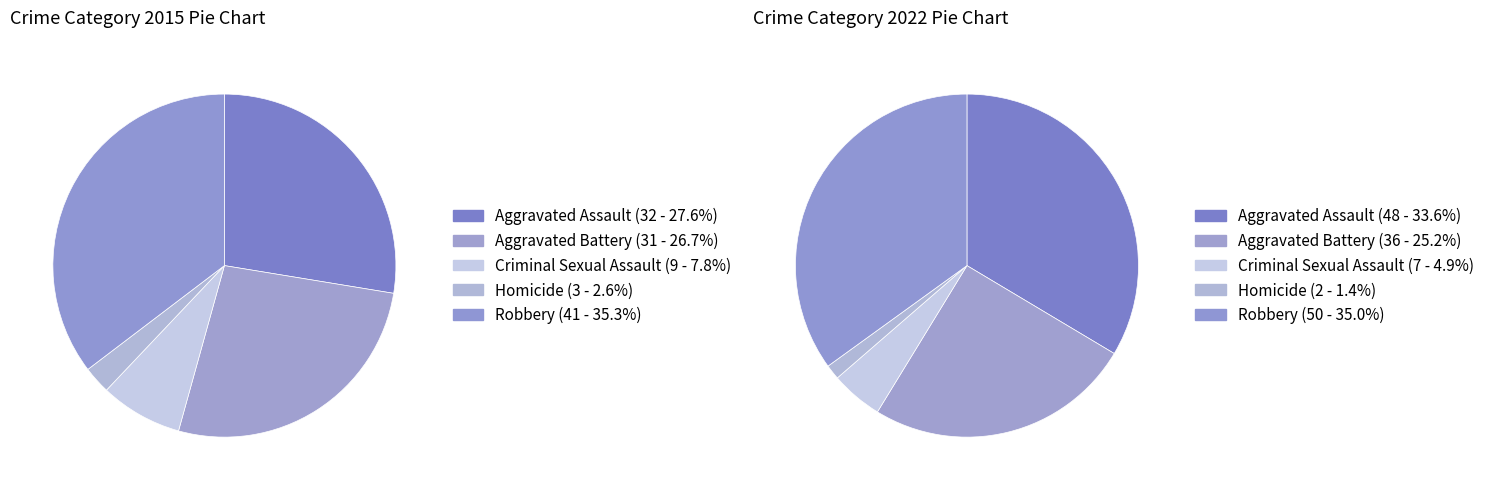

Does 4 represent more than half of the total?

No